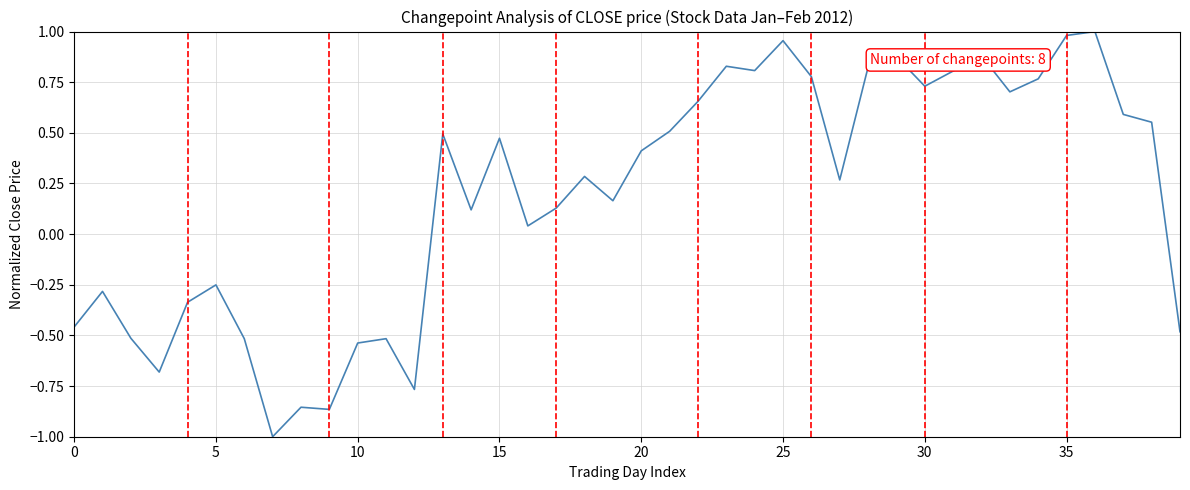

What is the difference between the maximum and minimum values?

2.0